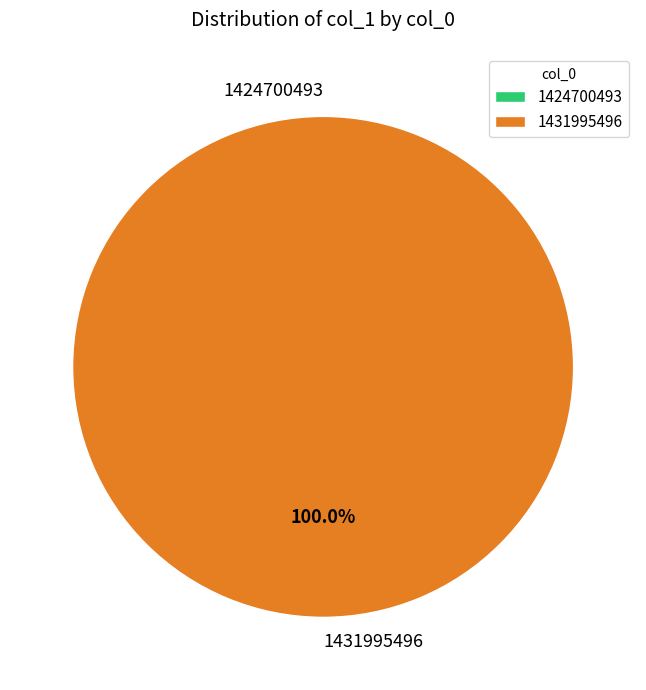

Which category has the biggest portion of the pie?

1431995496